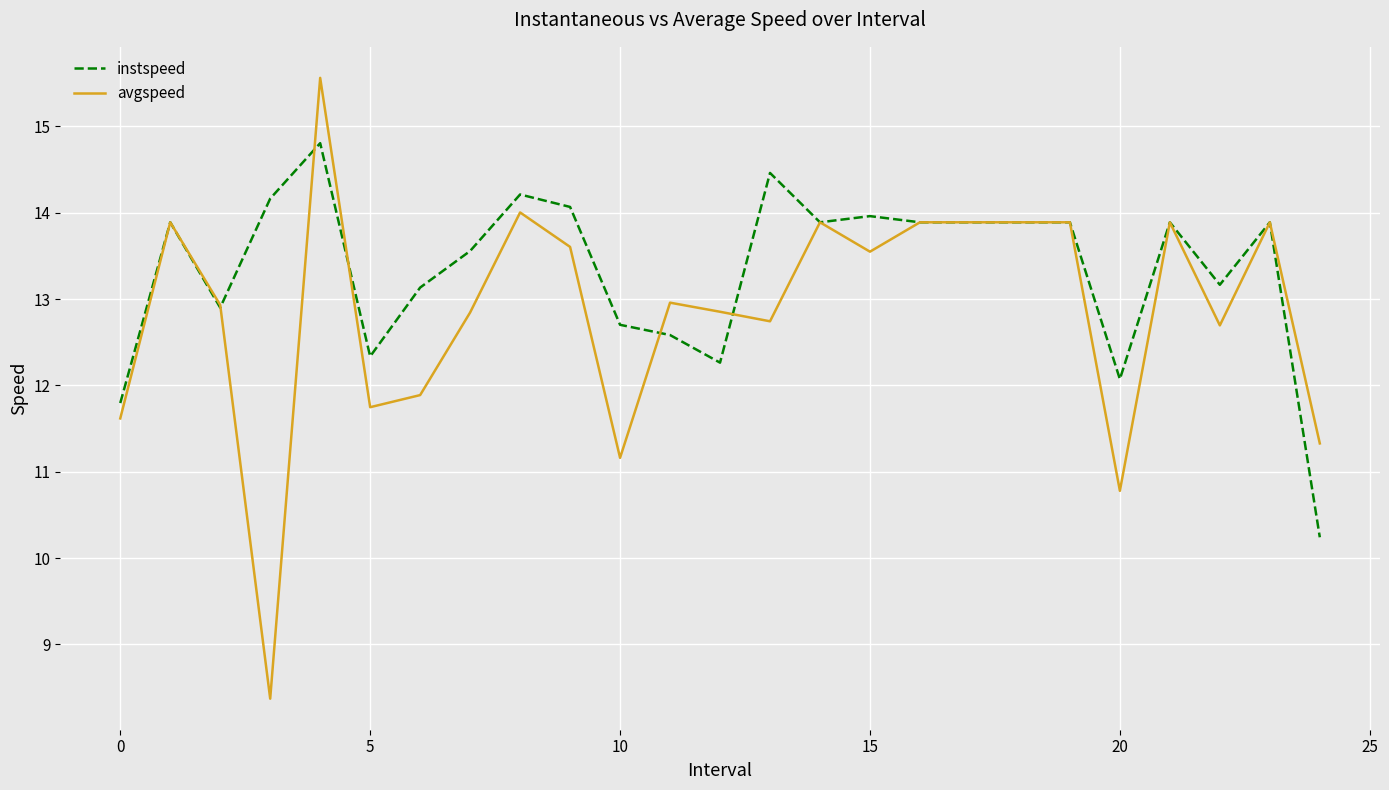

List the series in order of their overall mean, lowest first.

avgspeed, instspeed